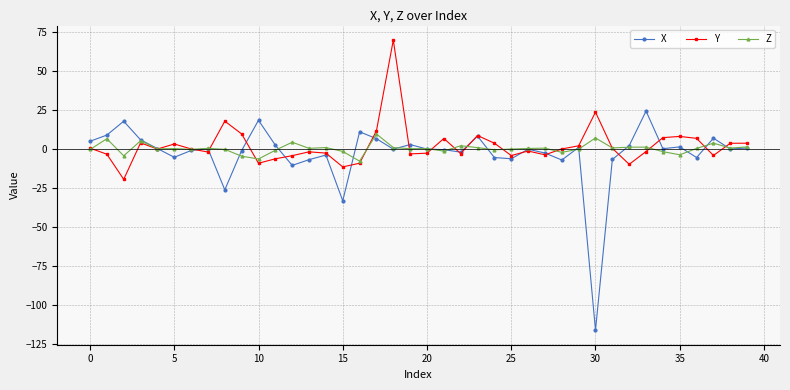

Count the number of data series in this chart.

3